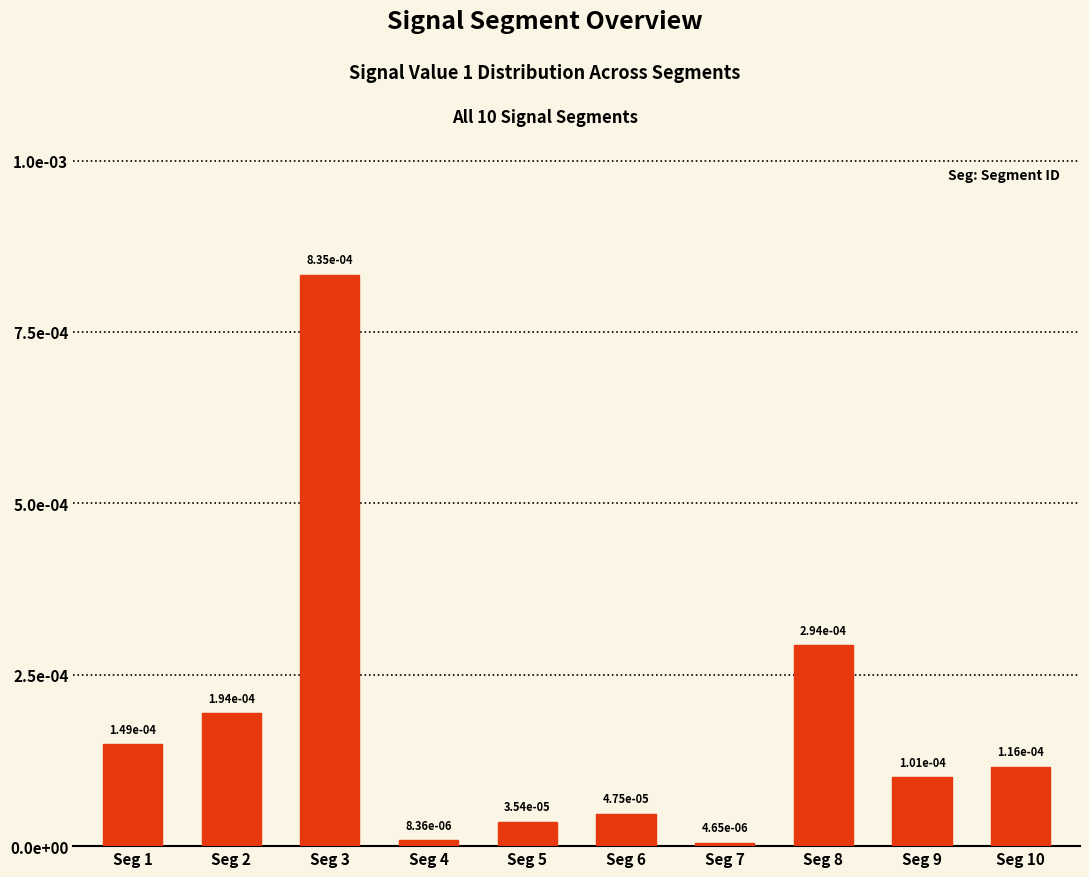

Are the bars horizontal?

No